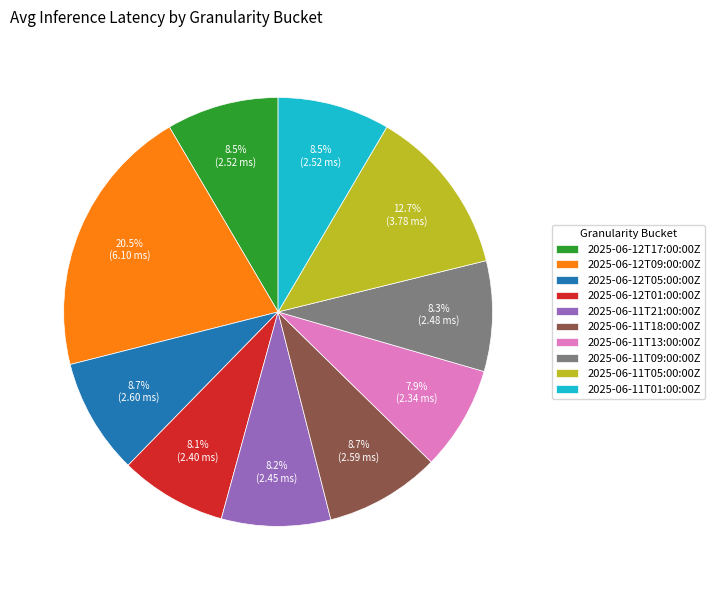

What is the largest slice in the pie chart?

2025-06-12T09:00:00Z